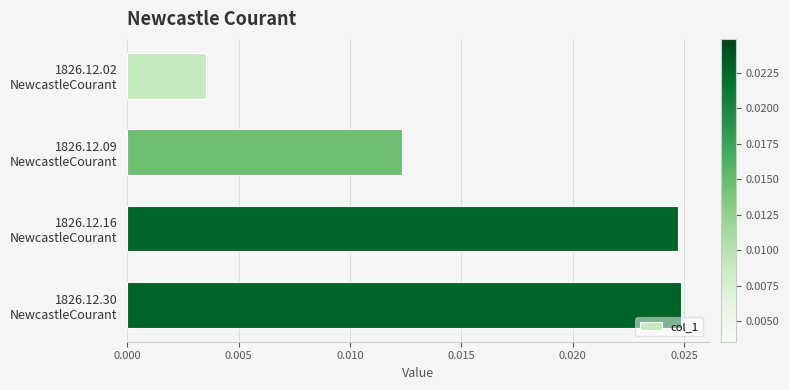

Count the values in the range 0 to 1.

4